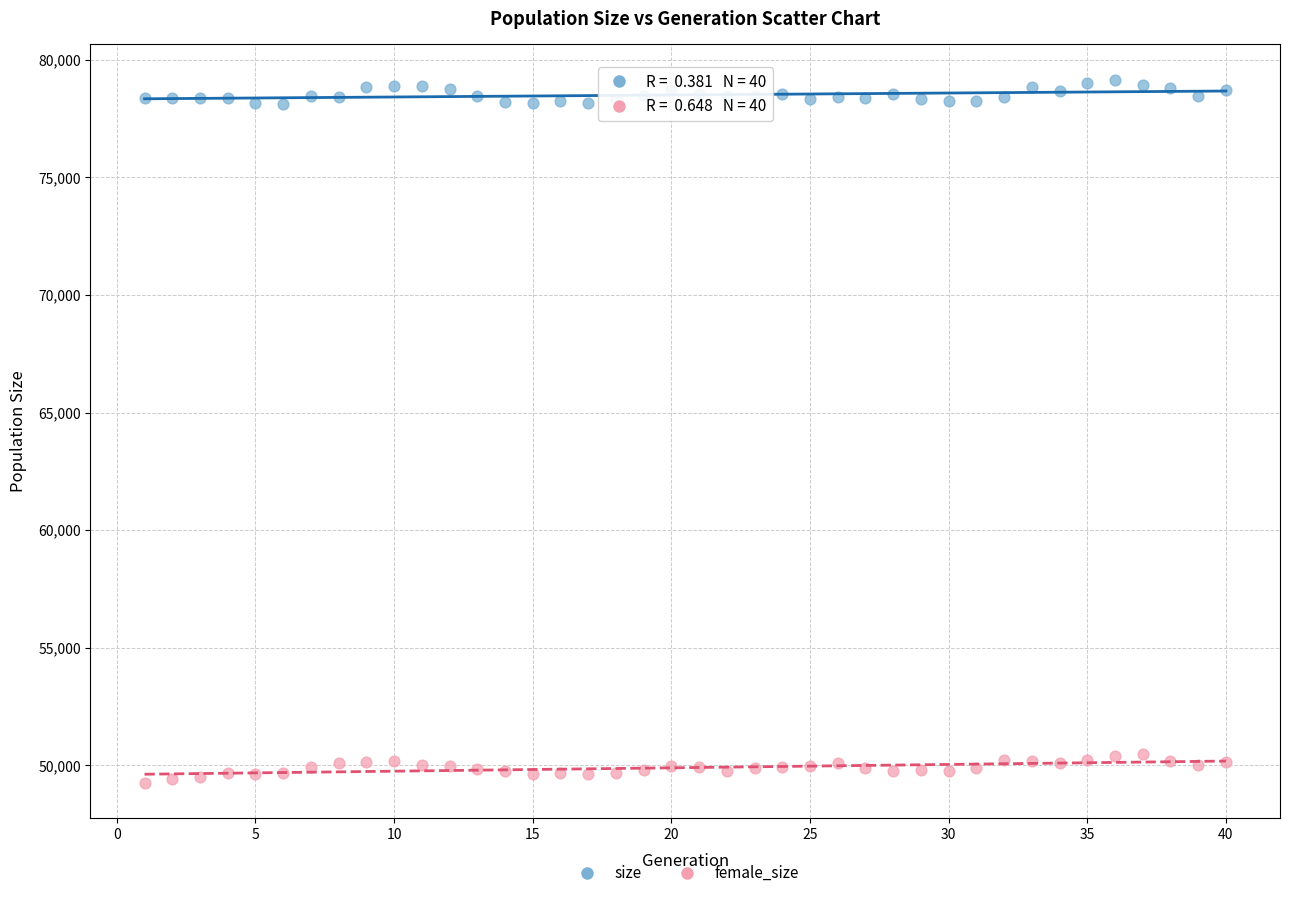

Which series reaches the maximum Y coordinate?

size